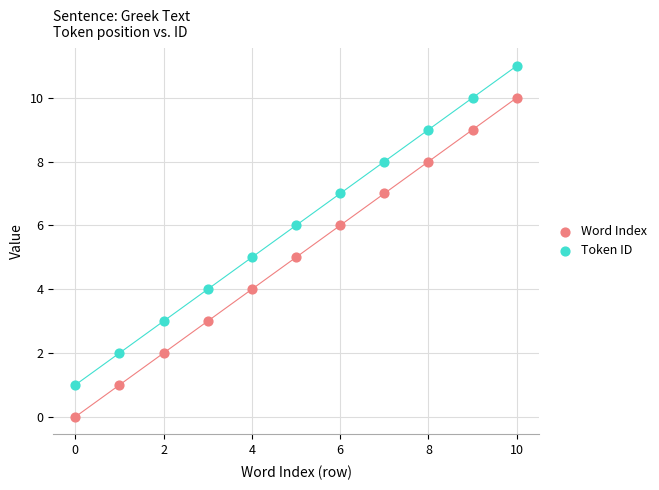

Which series contains the lowest Y value?

Word Index